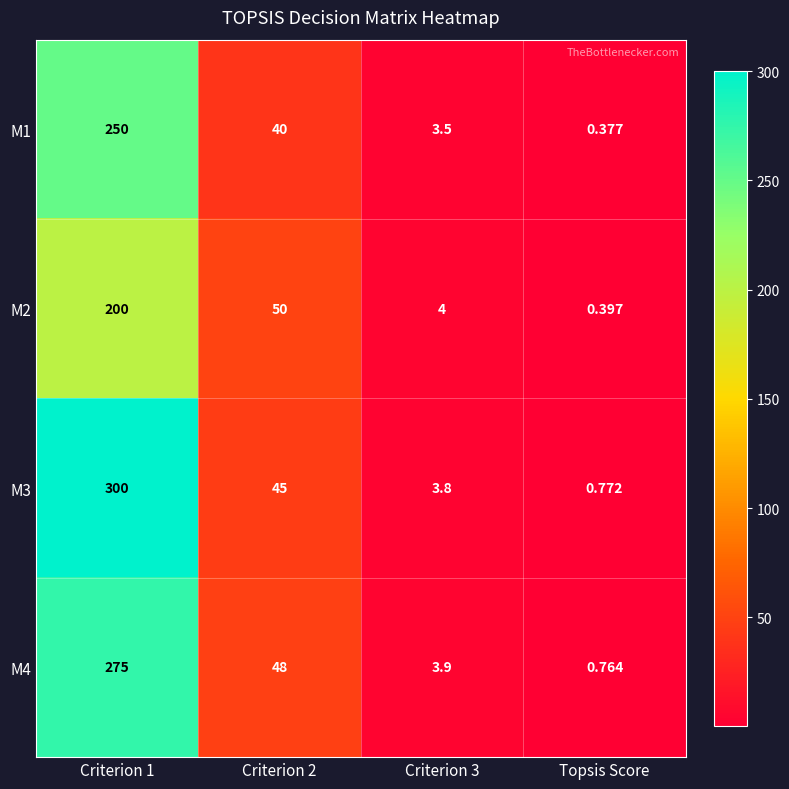

Is the value of M3 at Criterion 3 greater than the value of M2 at Topsis Score?

Yes